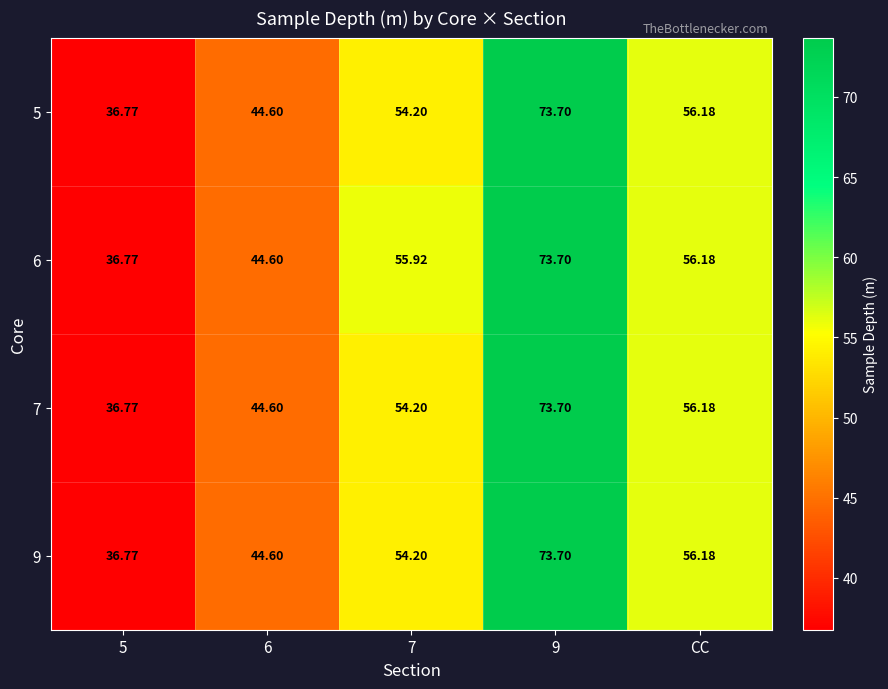

Is the value of 5 at 5 greater than the value of 9 at 7?

No